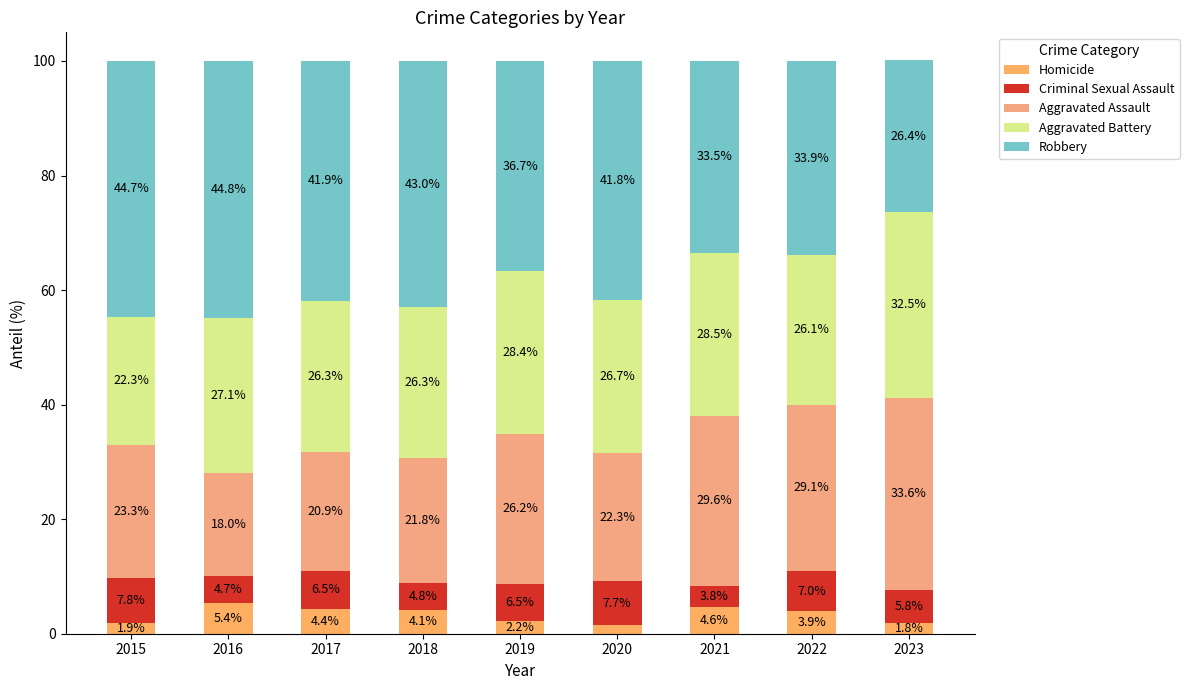

How many bars are there in total?

9